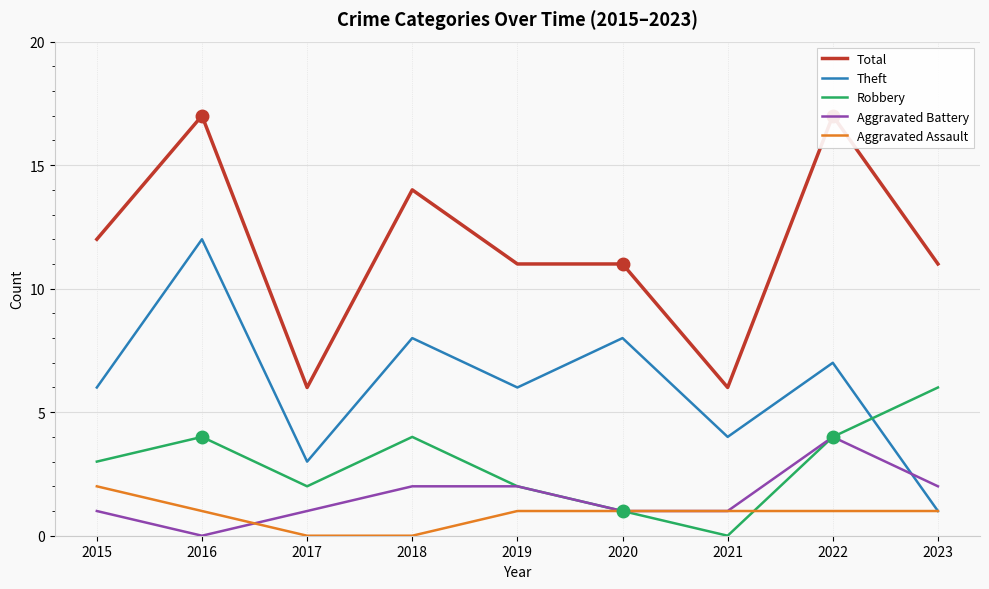

True or false: Total and Theft intersect in this chart.

False